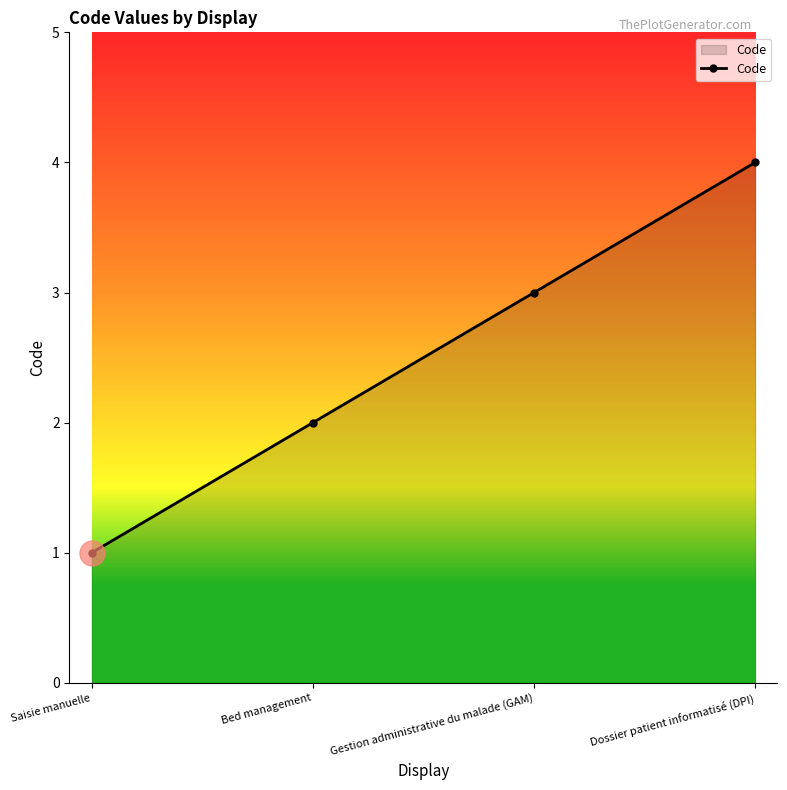

What is the difference between the values at Dossier patient informatisé (DPI) and Bed management?

2